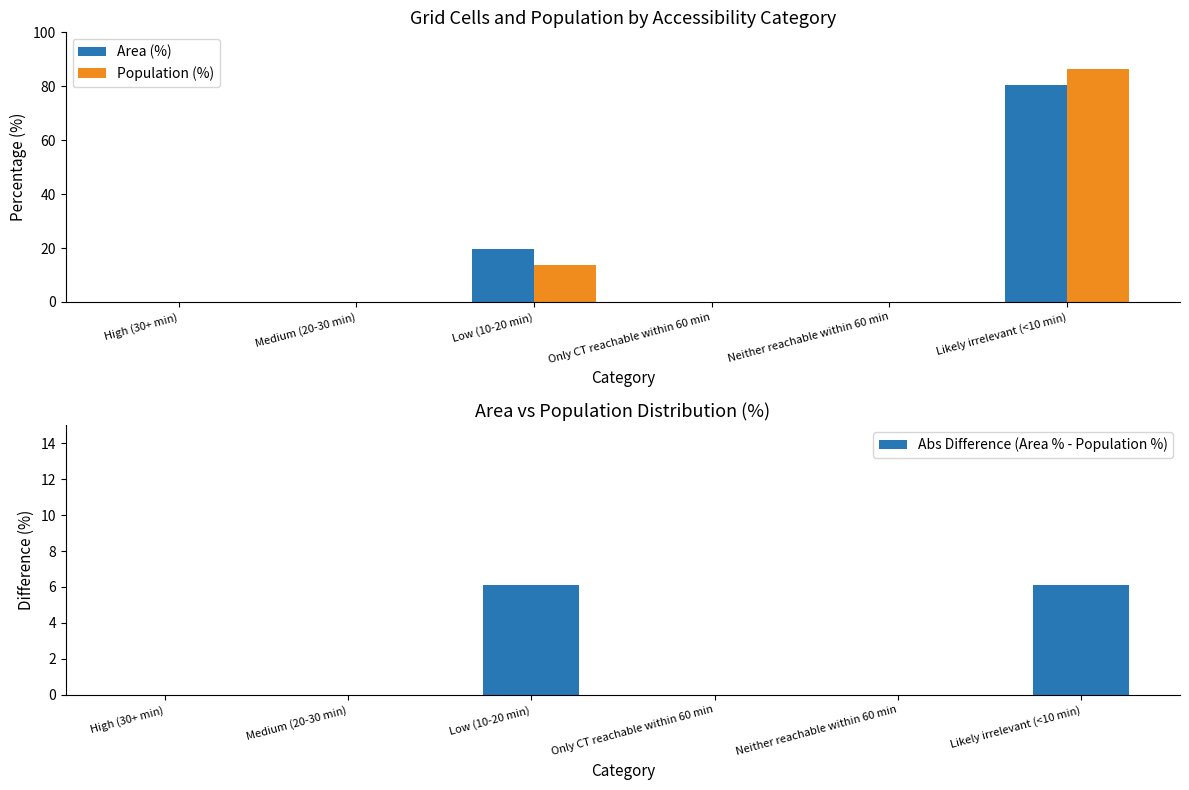

Which category has the lowest value across all series?

High (30+ min)